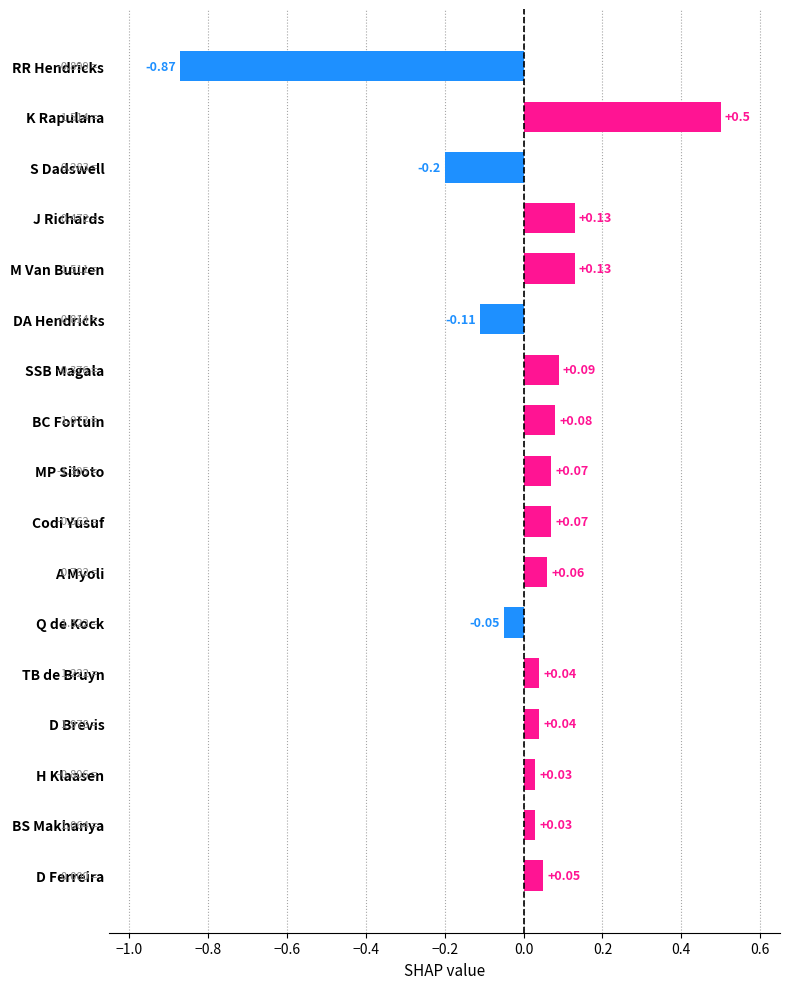

How many data points does each series have?

17